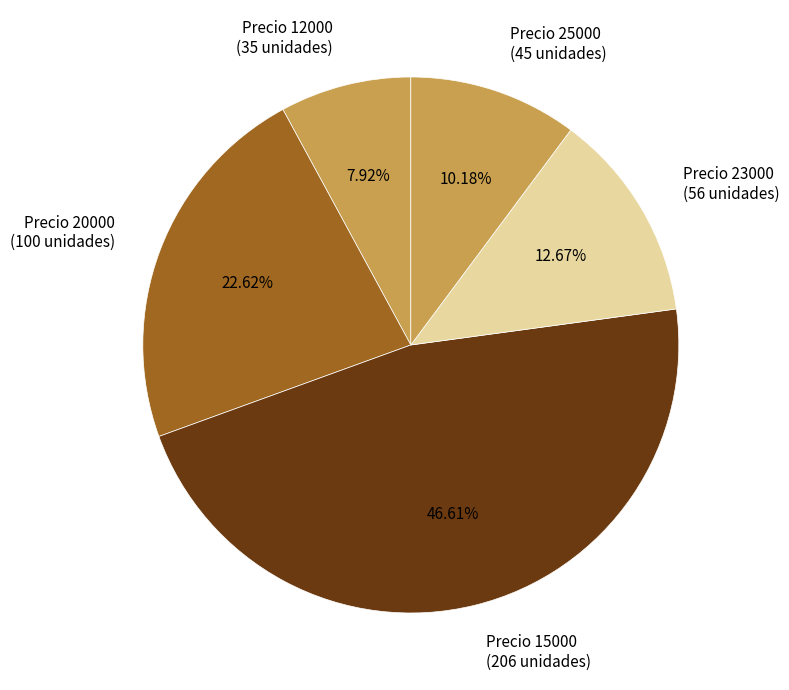

How many slices are in this pie chart?

5